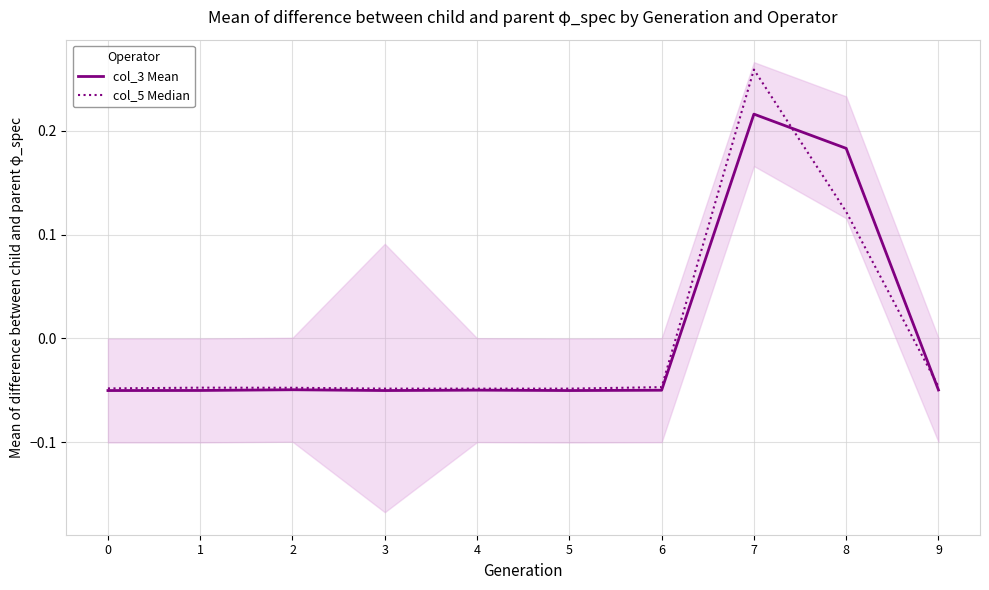

How many times do col_3 Mean and col_5 Median cross each other?

2